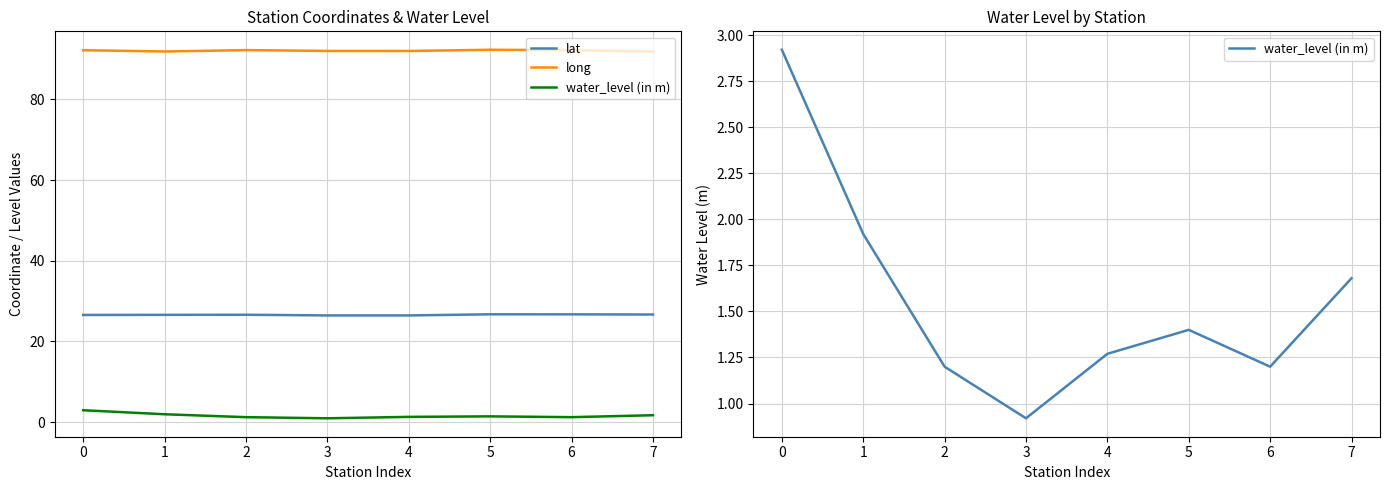

How many lines are shown in the chart?

3